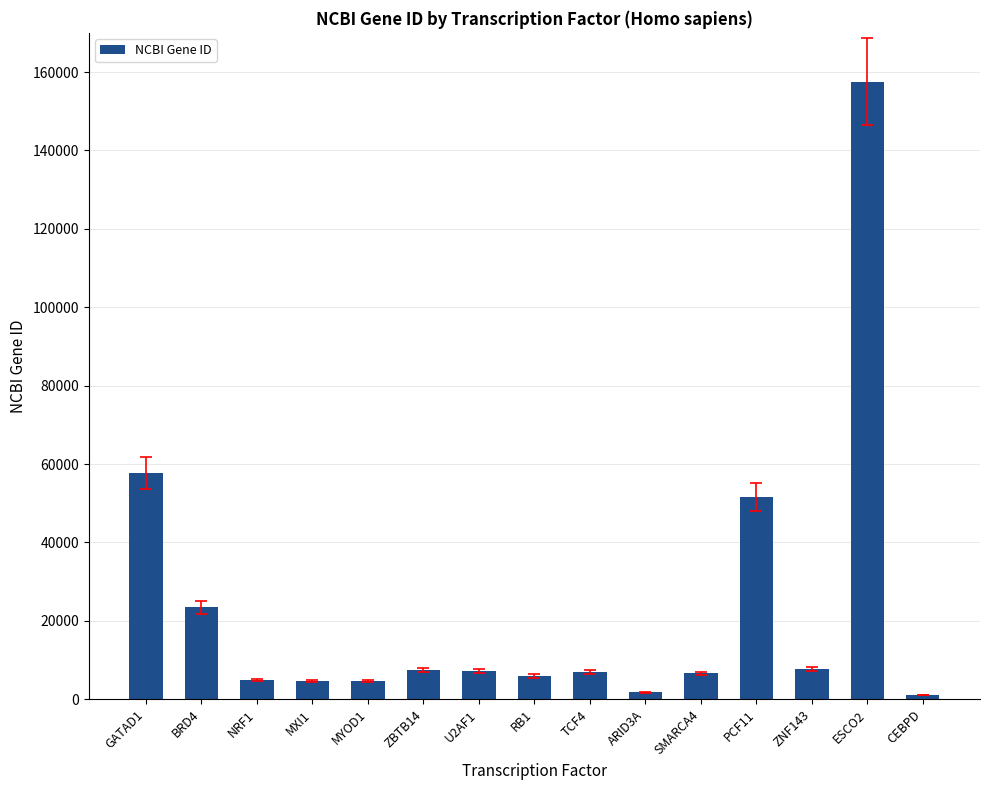

What is the average value?

23297